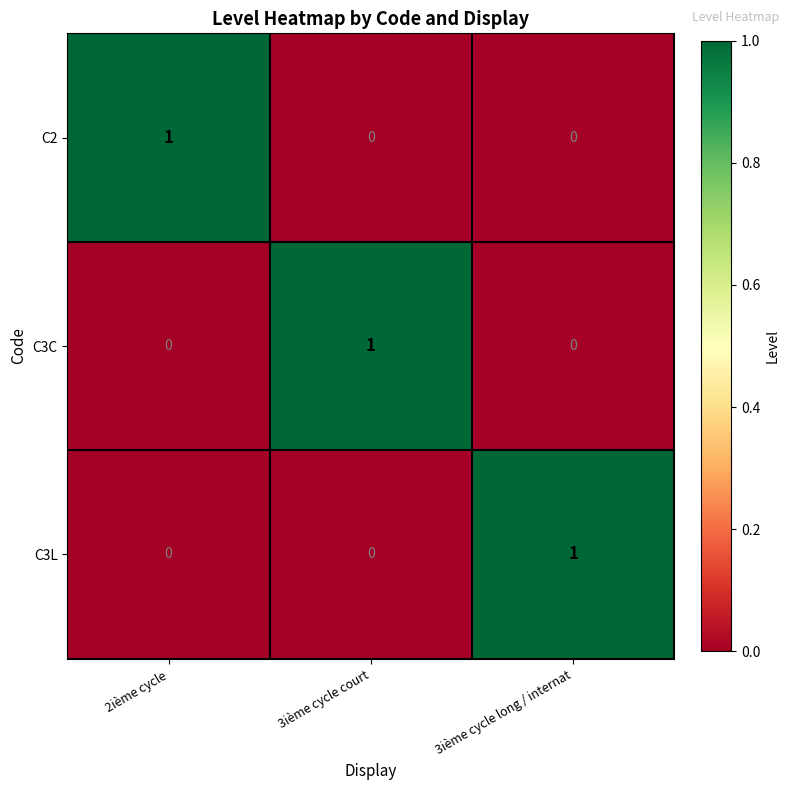

How many C3L values are between 0 and 1?

3